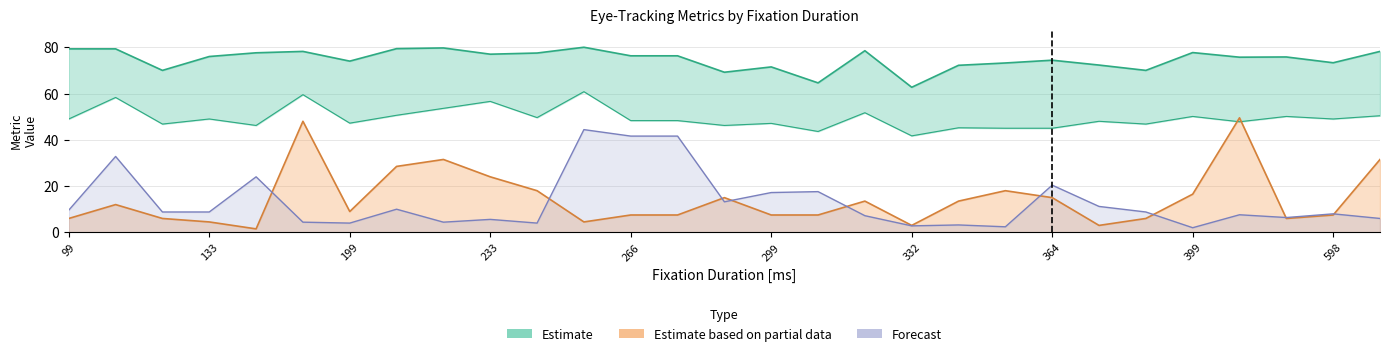

At which category does the chart reach its minimum across all series?

166